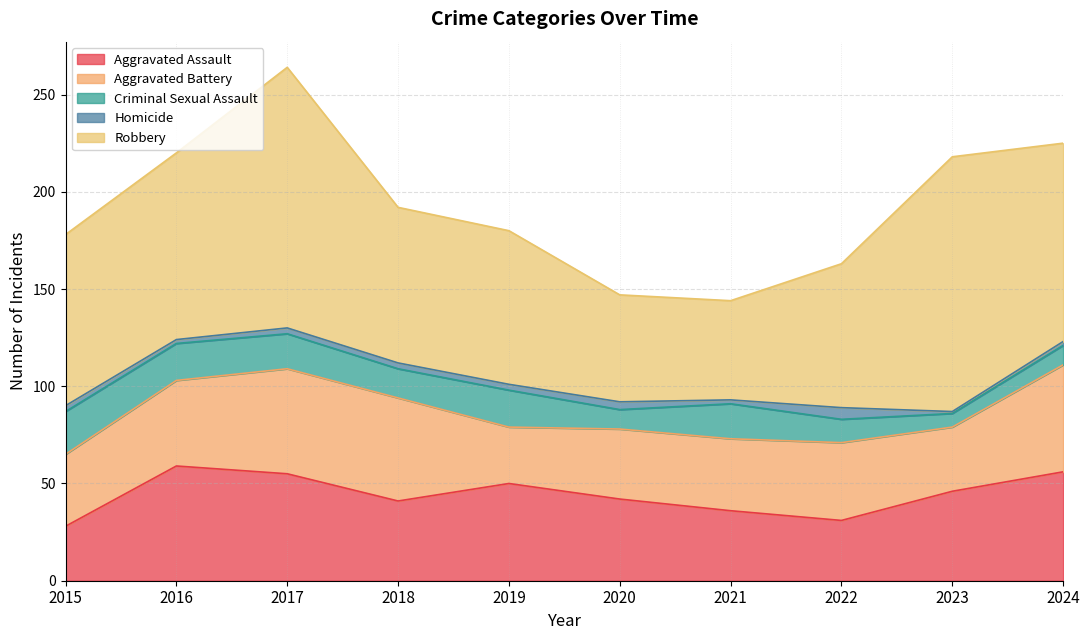

At which label does Criminal Sexual Assault first exceed 18?

2015